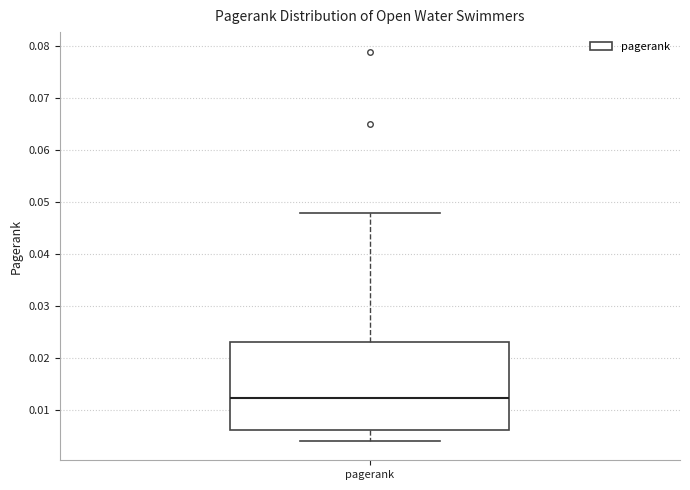

Read this box plot against the y-axis: the position of the median line, the range covered by the box, and the ends of both whiskers. The values are not printed on the chart, so give them approximately, as read against the axis.

median 0.012, box 0.006 to 0.023, whiskers 0.004 to 0.048